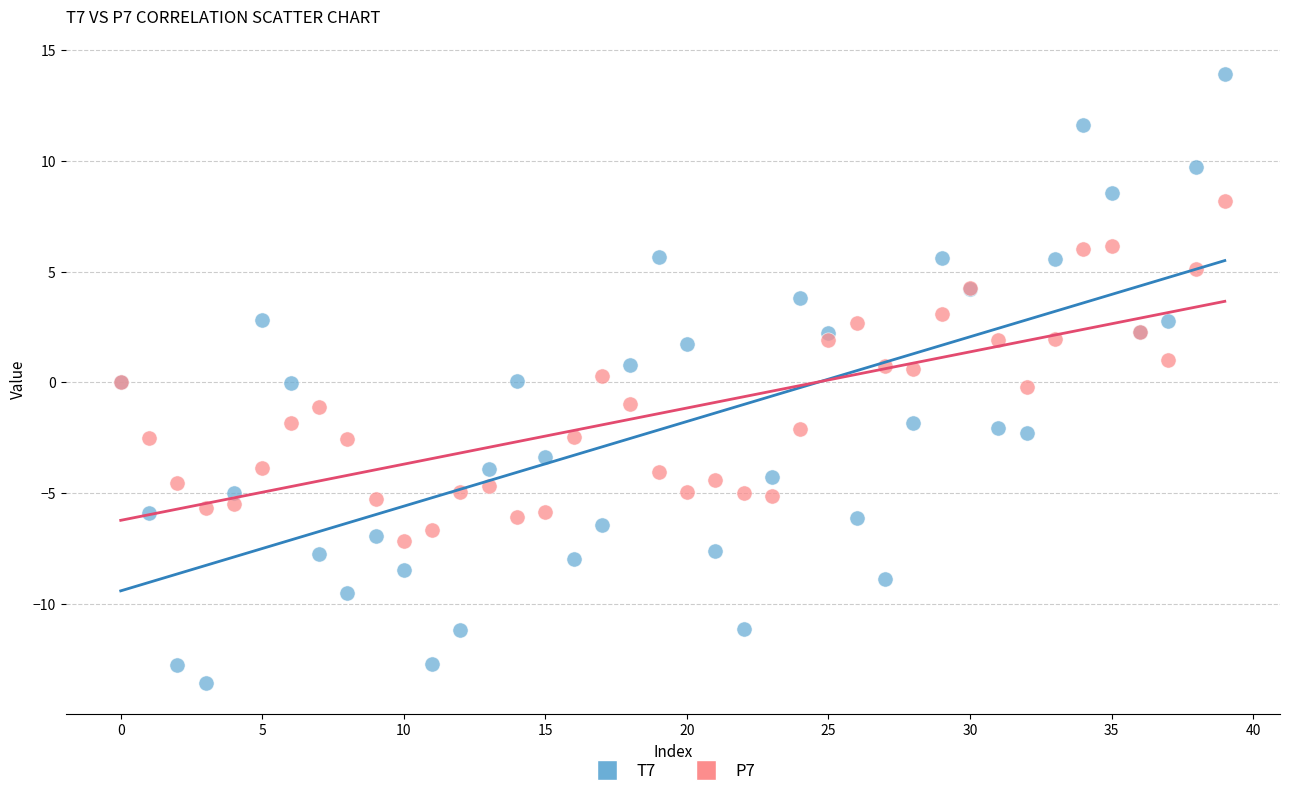

Which series contains the lowest Y value?

T7